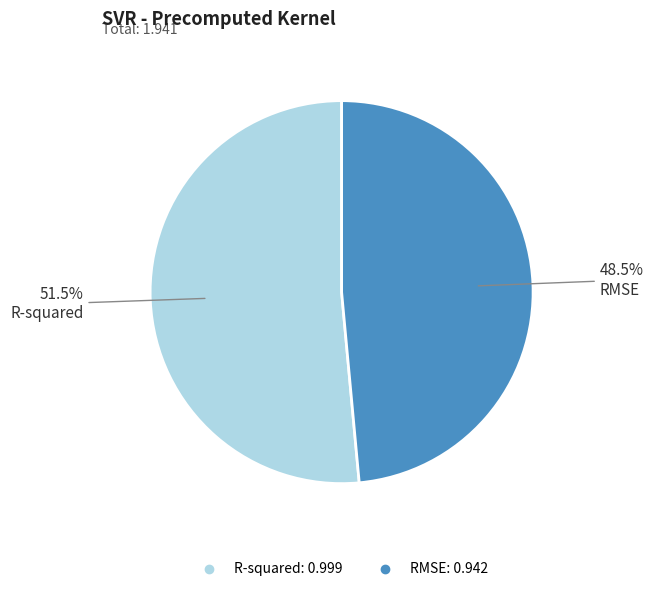

Rank the categories by value from lowest to highest.

RMSE, R-squared